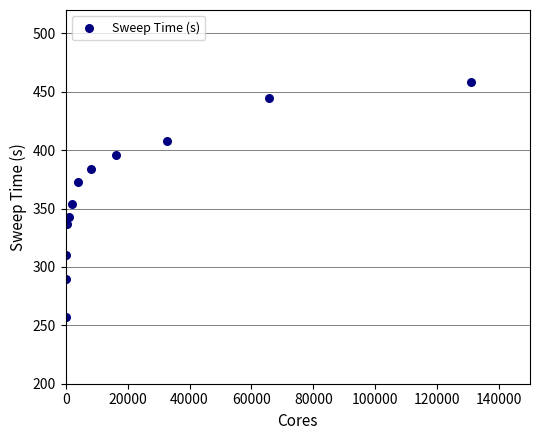

What is the average Y value?

362.9